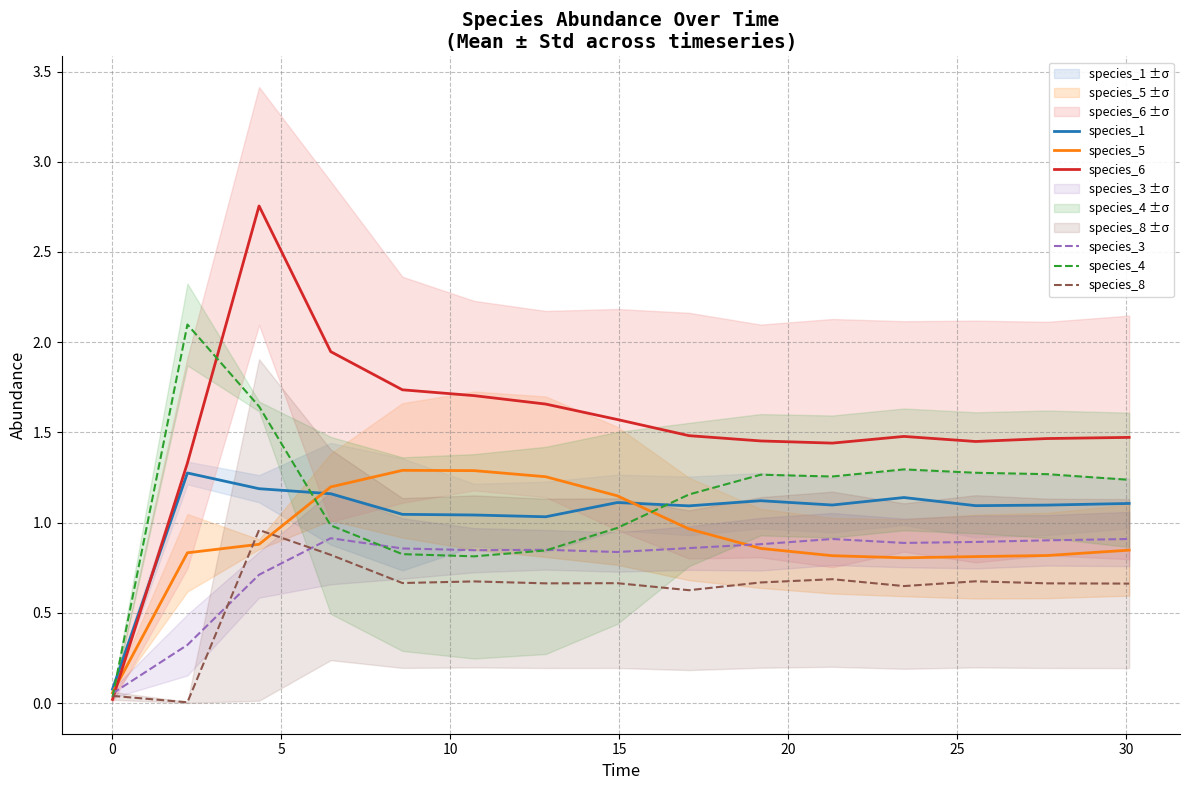

How many times do species_5 and species_1 cross each other?

2